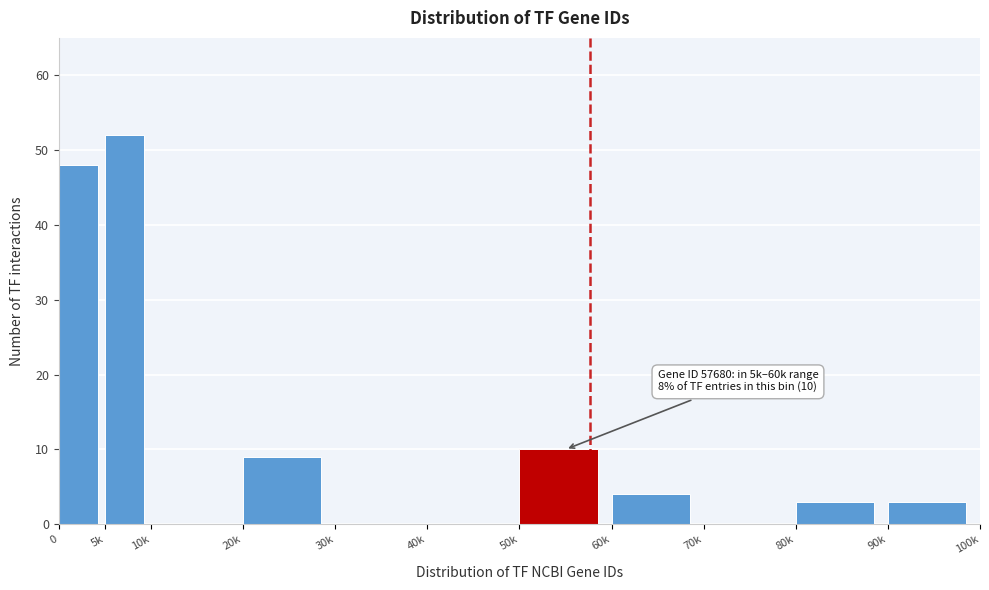

Reading left to right, transcribe all the data shown in this chart.

0=48	5k=52	10k=0	20k=9	30k=0	40k=0	50k=10	60k=4	70k=0	80k=3	90k=3